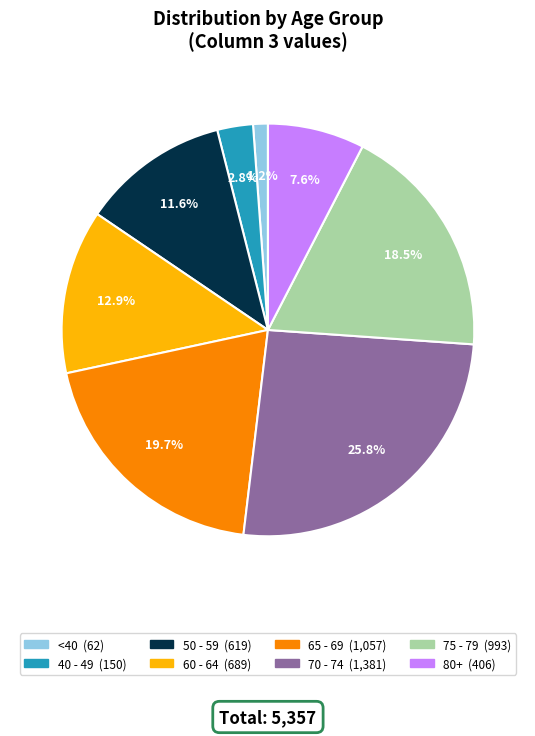

Is there any slice that represents more than half of the pie?

No